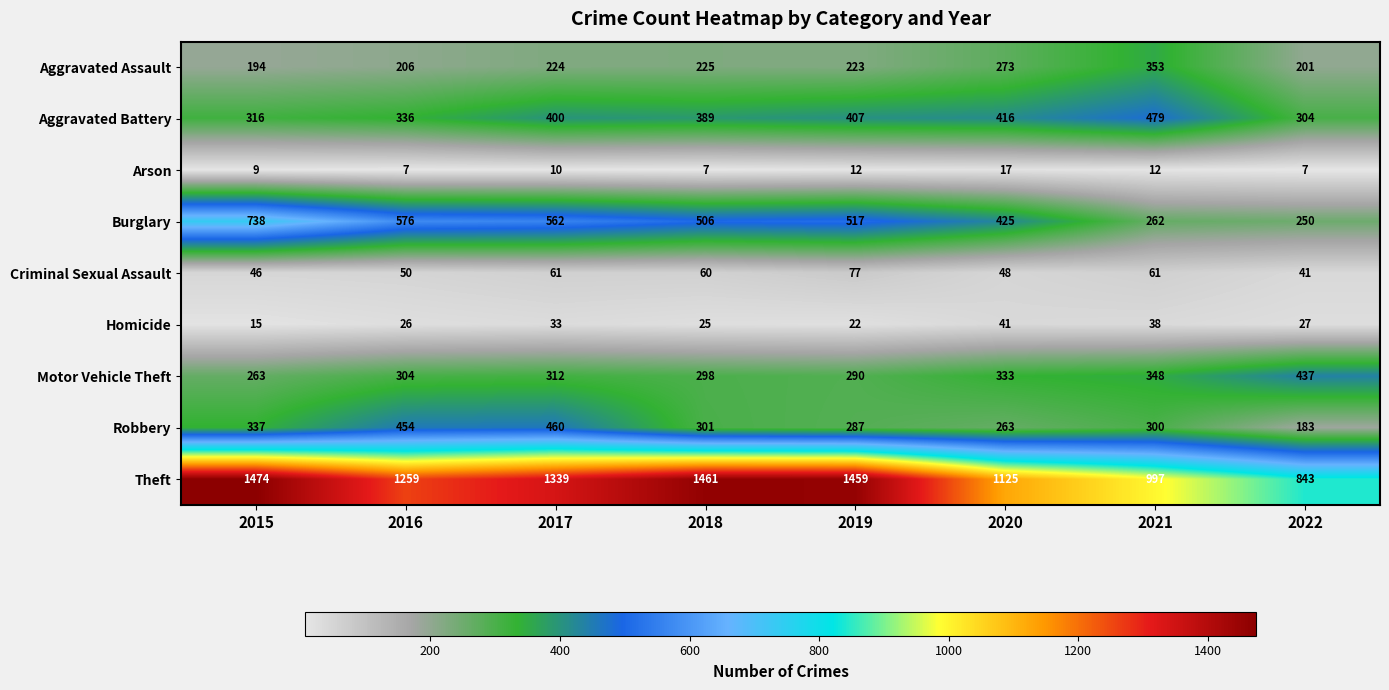

Rank the series at 2019 from lowest to highest value.

Arson, Homicide, Criminal Sexual Assault, Aggravated Assault, Robbery, Motor Vehicle Theft, Aggravated Battery, Burglary, Theft